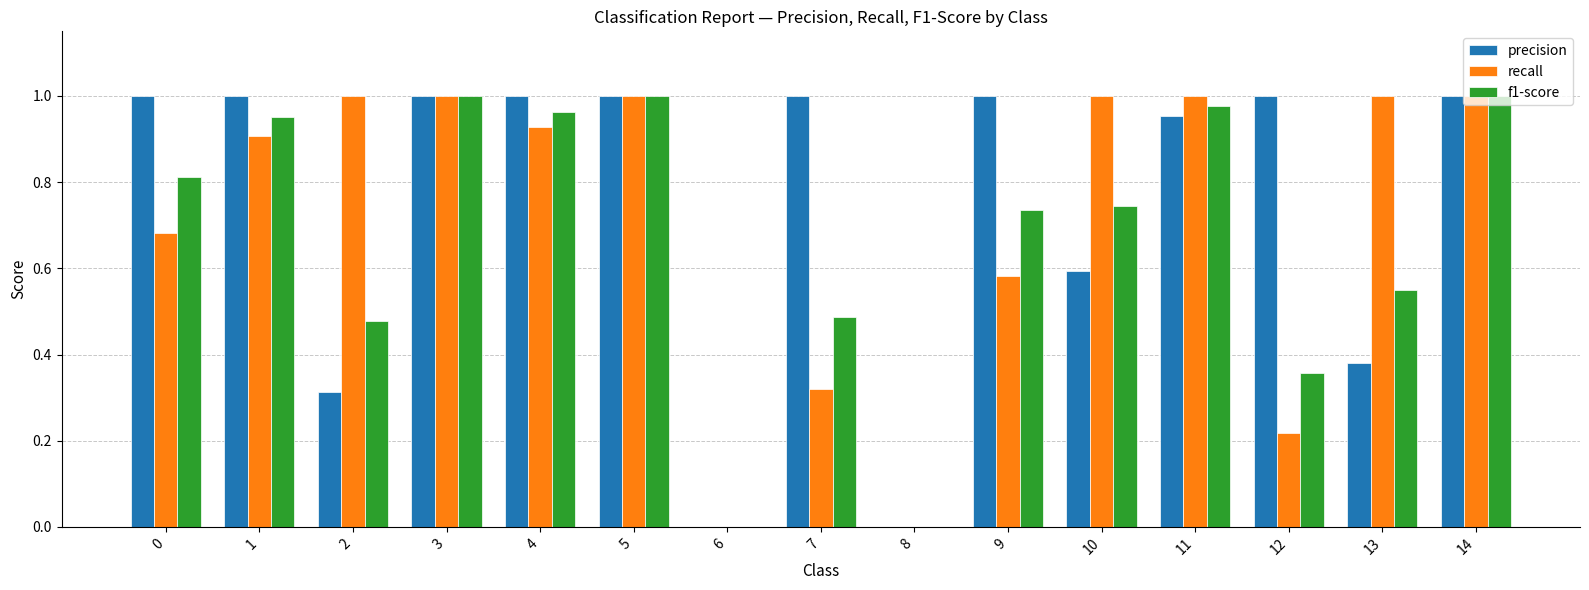

The value of f1-score at 6 is 0.5. True or false?

False